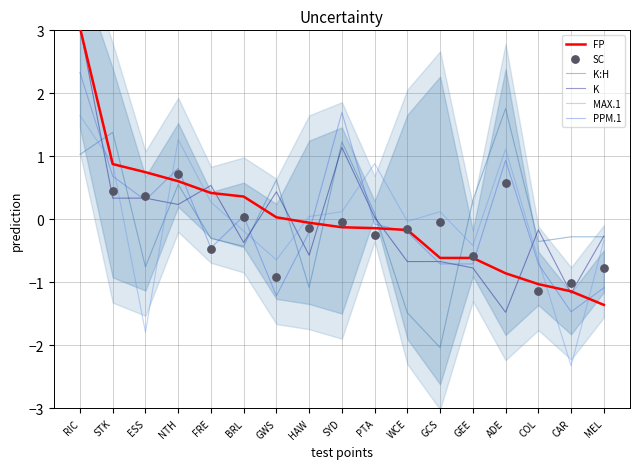

At how many categories does at least one series exceed -2?

17